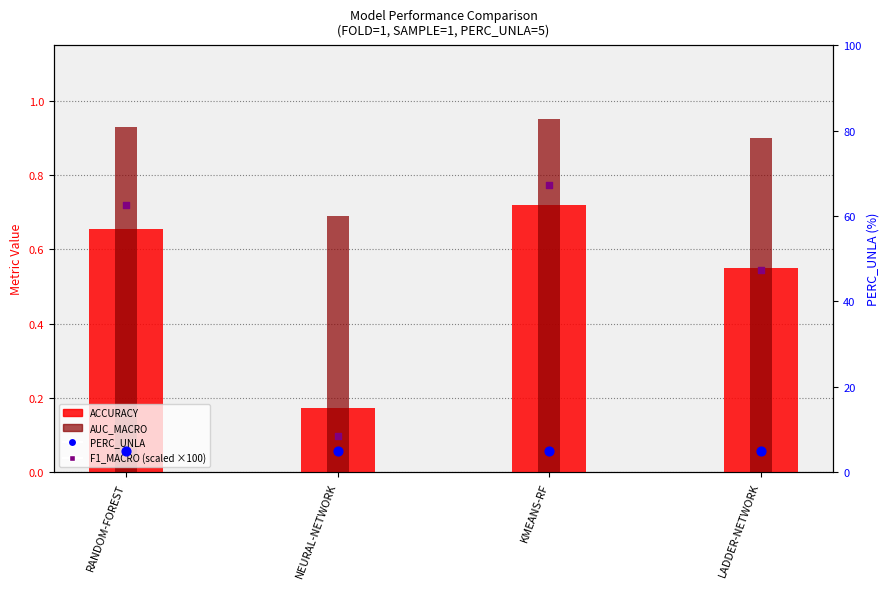

Which series reaches the minimum Y coordinate?

ACCURACY